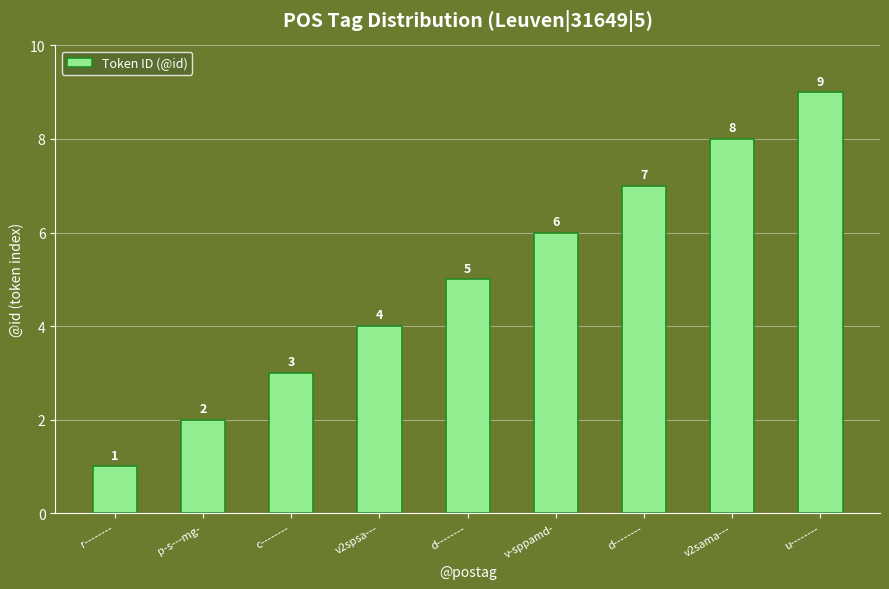

What is the label of the 6th bar from the right?

v2spsa---